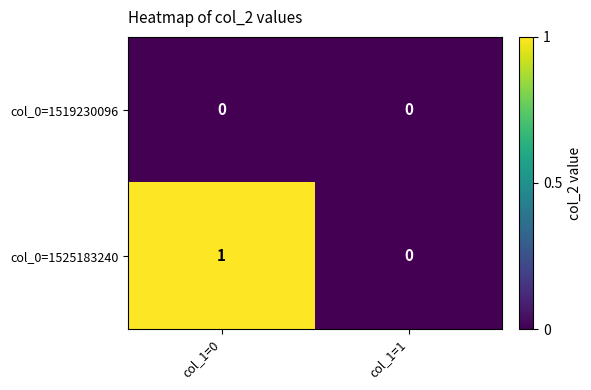

Reading left to right, extract all data points from this chart.

col_0=1519230096: col_1=0=0	col_1=1=0
col_0=1525183240: col_1=0=1	col_1=1=0